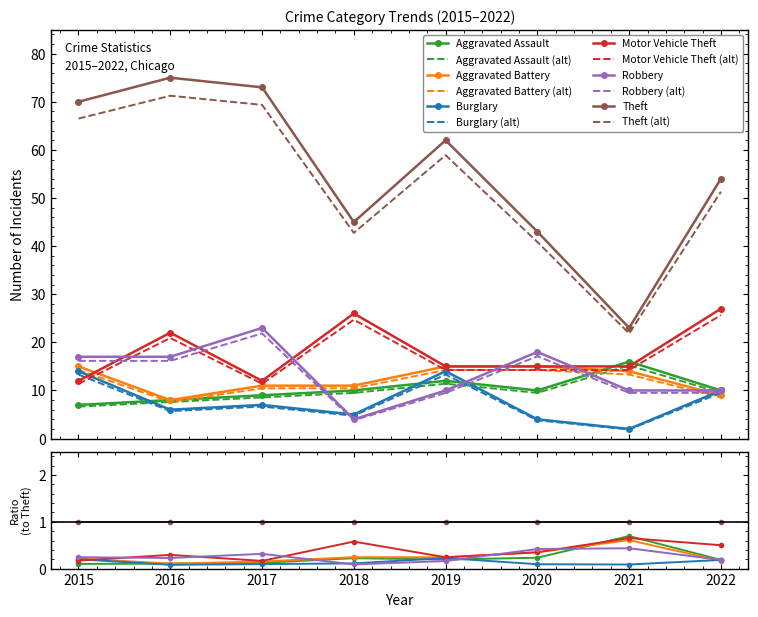

Which series has the largest range (max minus min)?

Theft